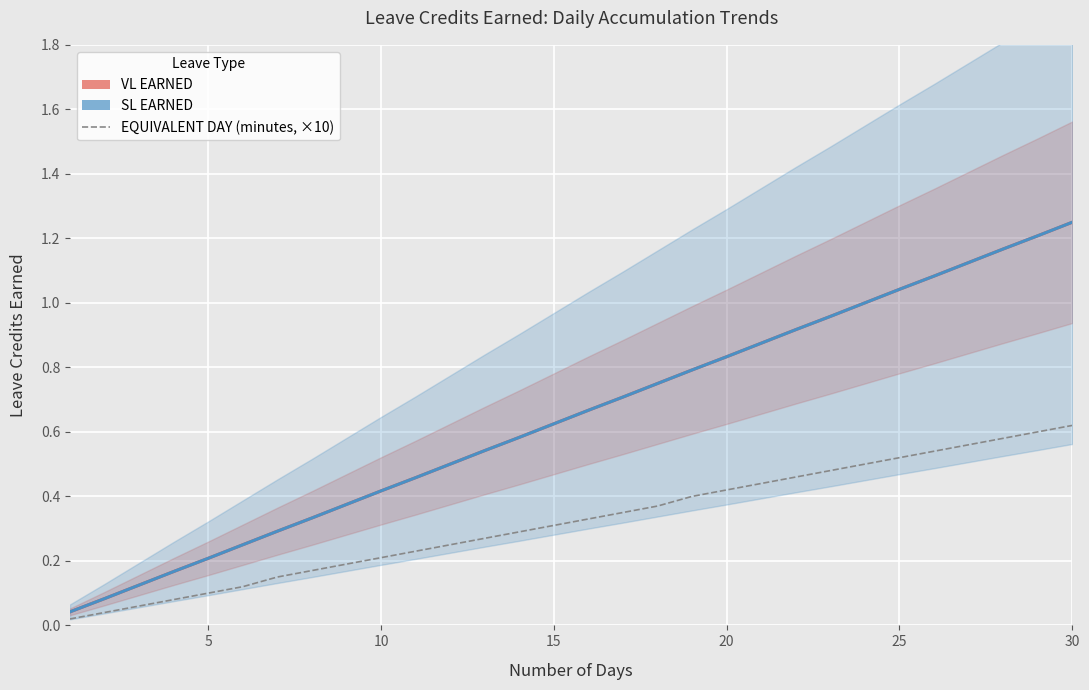

What is the difference between the maximum and minimum values in the VL EARNED series?

1.2